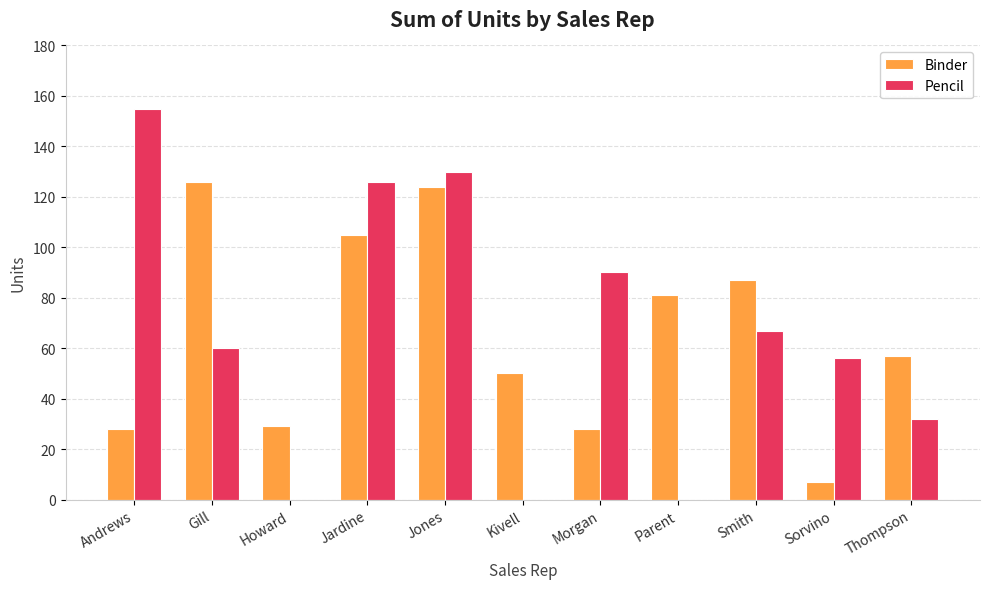

What are all the series names shown in the legend?

Binder, Pencil